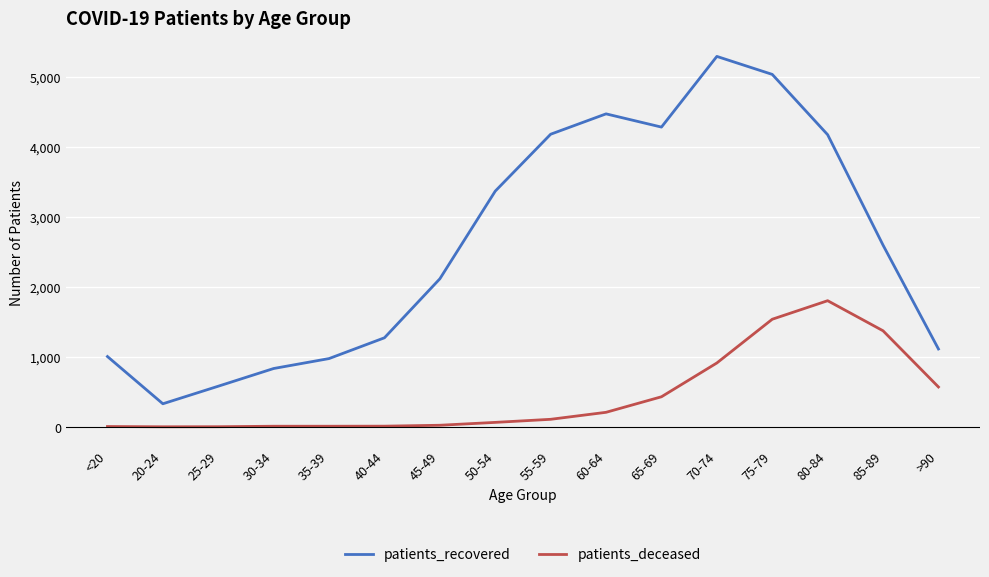

True or false: patients_recovered has a value of 2597 at 85-89.

True